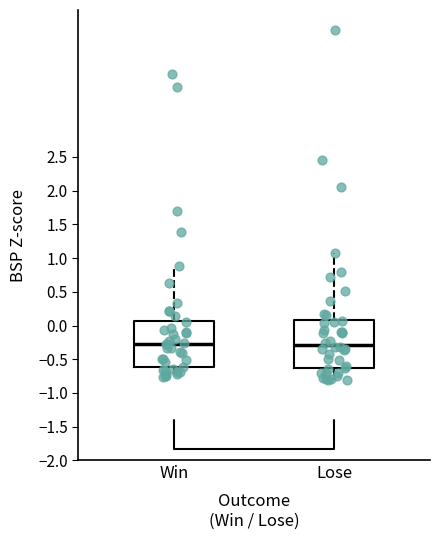

Where does the median line of the box for Win sit on the y-axis? The values are not printed on the chart, so give them approximately, as read against the axis.

-0.25